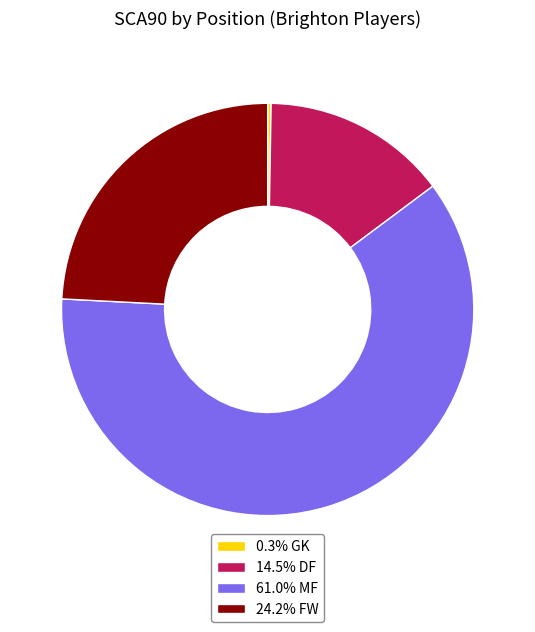

Does any single category account for the majority?

Yes